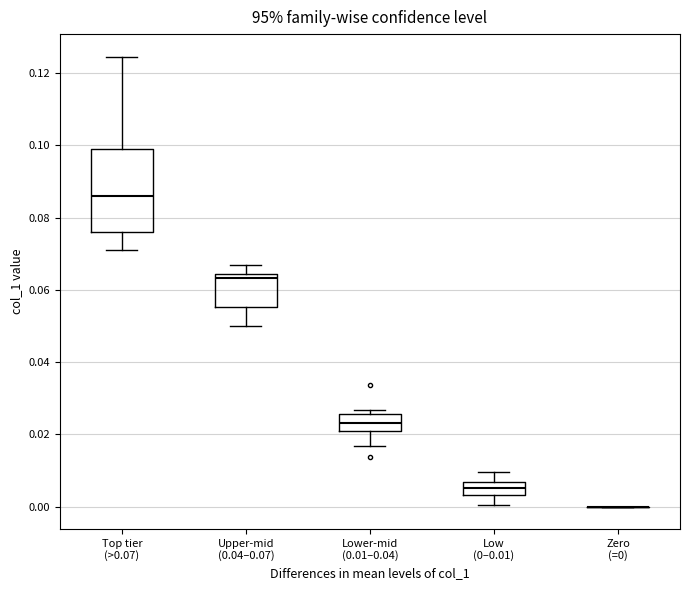

Reading left to right, transcribe this box plot: for each box, give where its median line is, the range the box spans, and where its two whiskers end, as read against the y-axis. The values are not printed on the chart, so give them approximately, as read against the axis.

Top tier (>0.07): median 0.086, box 0.076 to 0.100, whiskers 0.070 to 0.124
Upper-mid (0.04–0.07): median 0.064 (just below the box's upper edge), box 0.056 to 0.064, whiskers 0.050 to 0.066
Lower-mid (0.01–0.04): median 0.024, box 0.020 to 0.026, whiskers 0.016 to 0.026 (just above the box's upper edge)
Low (0–0.01): median 0.006 (inside the box), box 0.004 to 0.006, whiskers 0.000 to 0.010
Zero (=0): box collapsed to a line at 0.000, whiskers 0.000 to 0.000